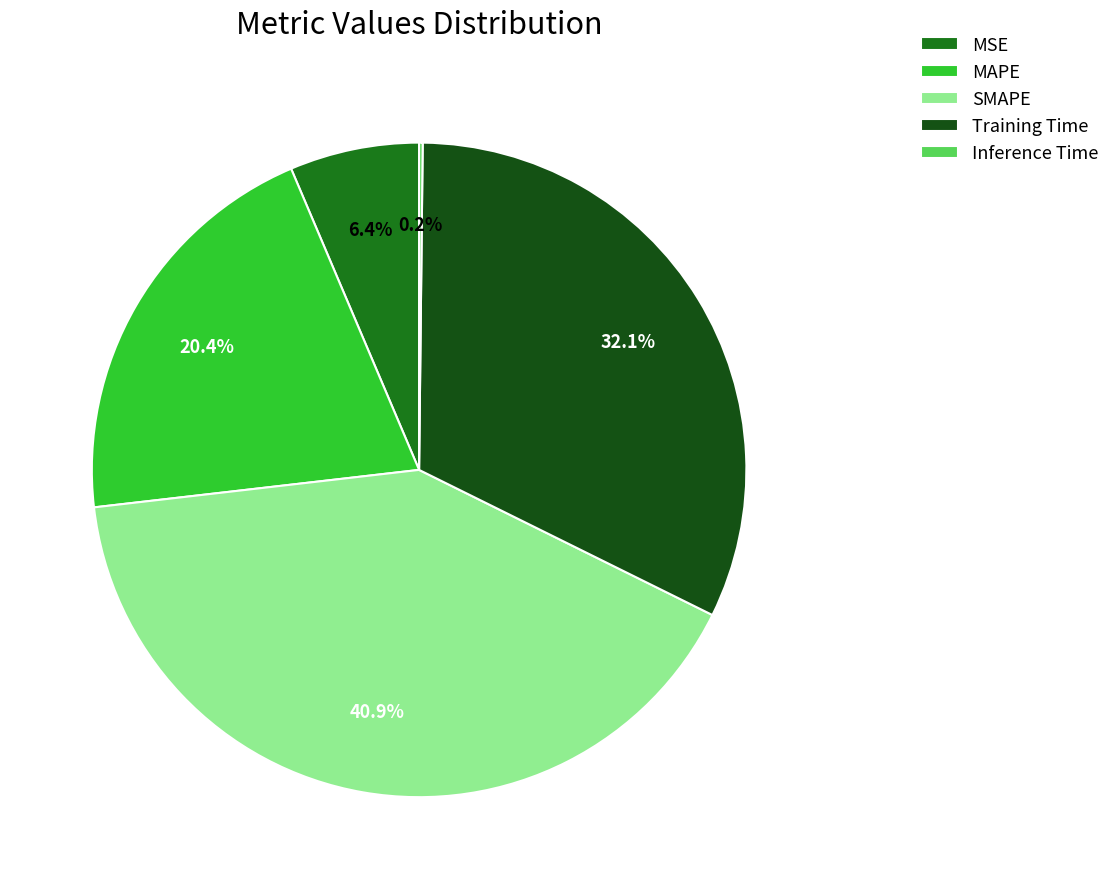

Is there a majority slice in this chart?

No